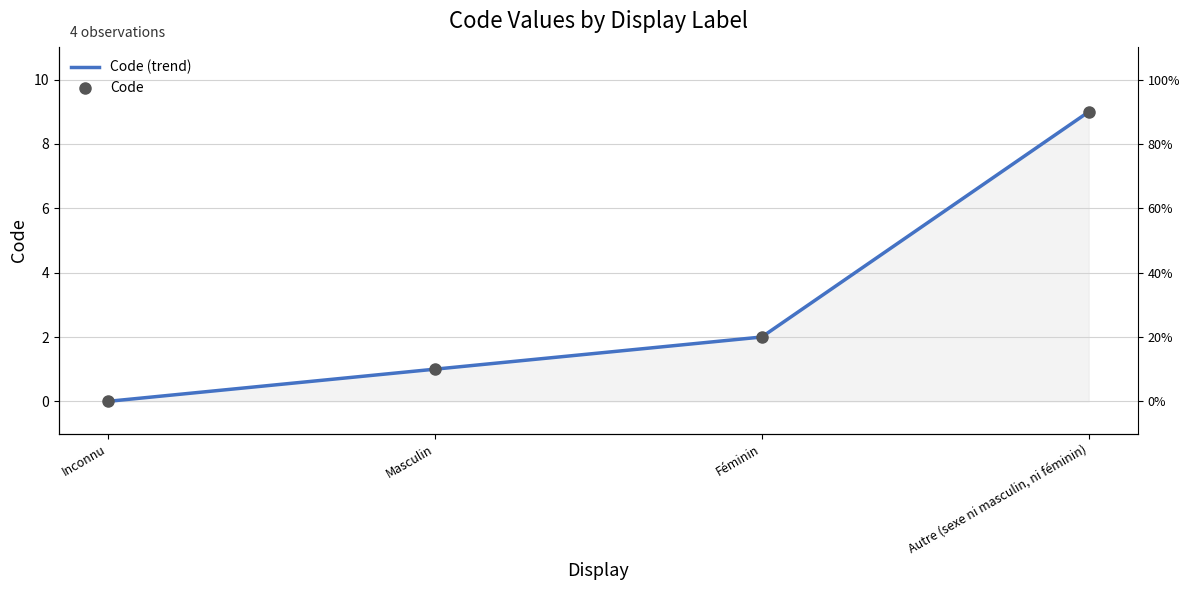

True or false: Code (trend) and Code cross at least once.

False